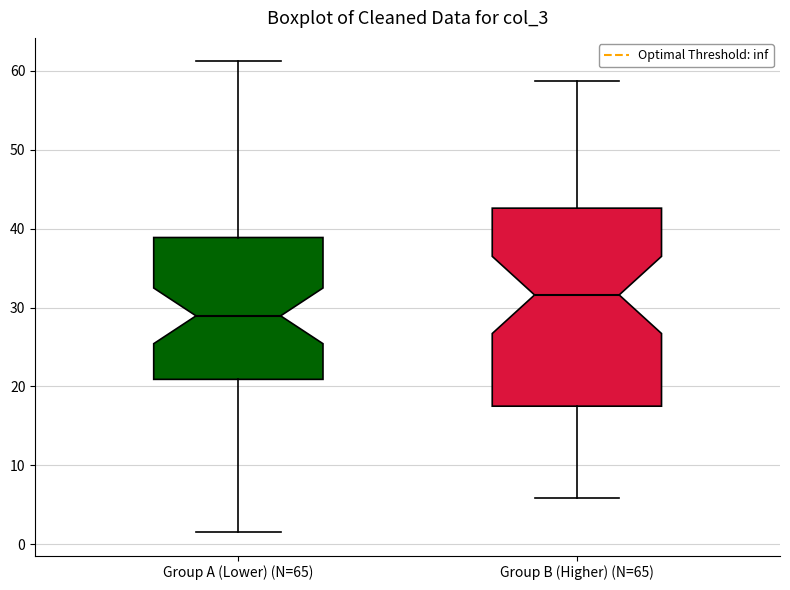

Reading left to right, transcribe this box plot: for each box, give where its median line is, the range the box spans, and where its two whiskers end, as read against the y-axis. The values are not printed on the chart, so give them approximately, as read against the axis.

Group A (Lower) (N=65): median 29, box 21 to 39, whiskers 2 to 61
Group B (Higher) (N=65): median 32, box 18 to 43, whiskers 6 to 59